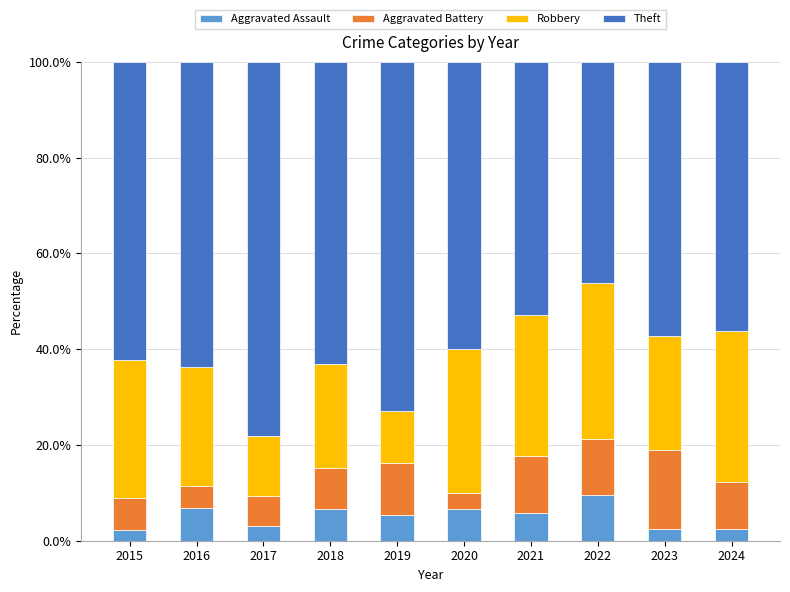

What are all the series names shown in the legend?

Aggravated Assault, Aggravated Battery, Robbery, Theft